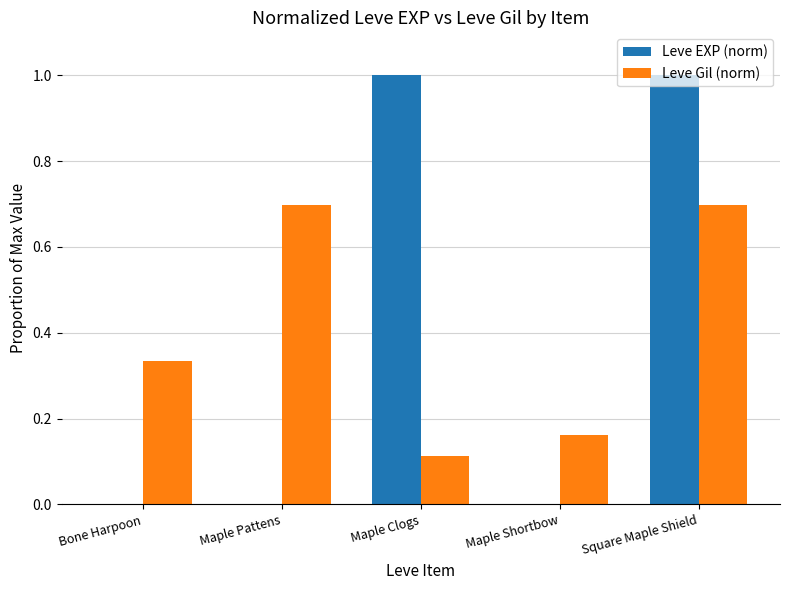

At which category is the sum across all series the highest?

Square Maple Shield